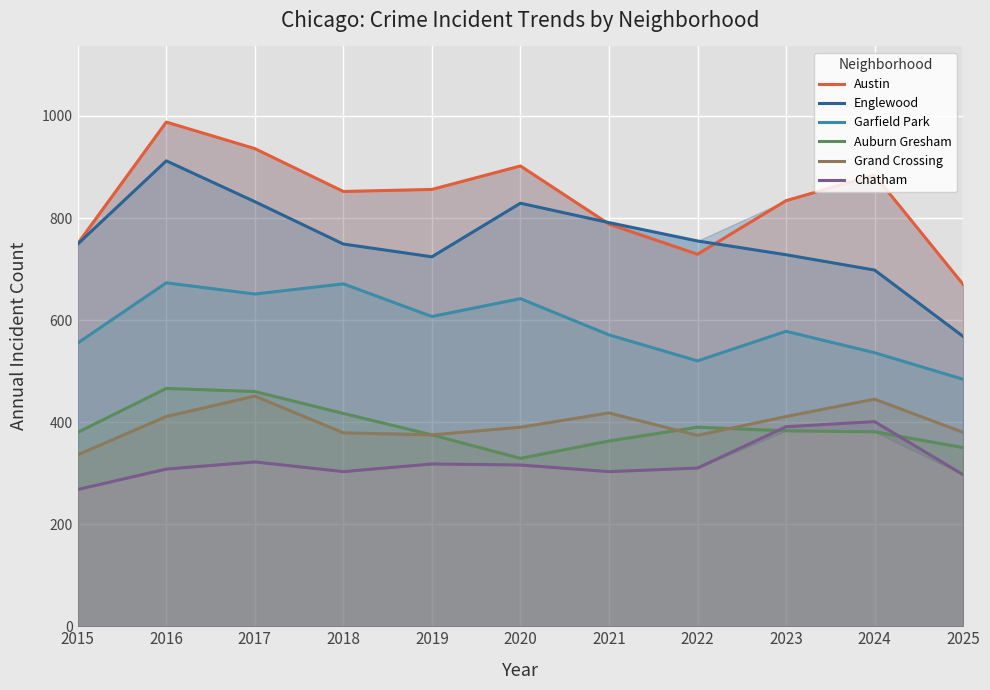

What is the total value across all series at 2024?

3345